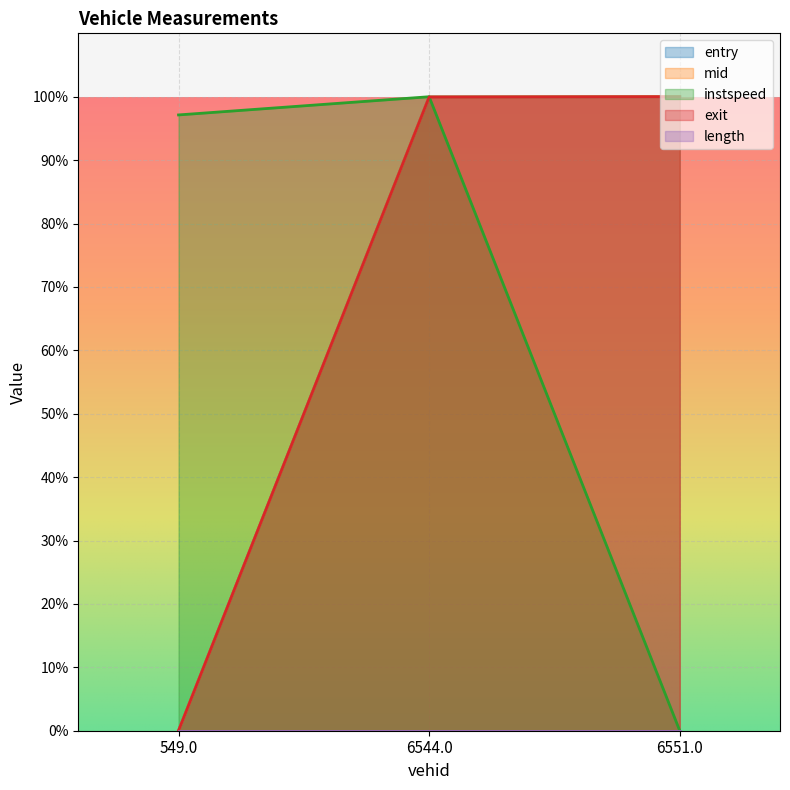

How many data points does each series have?

3